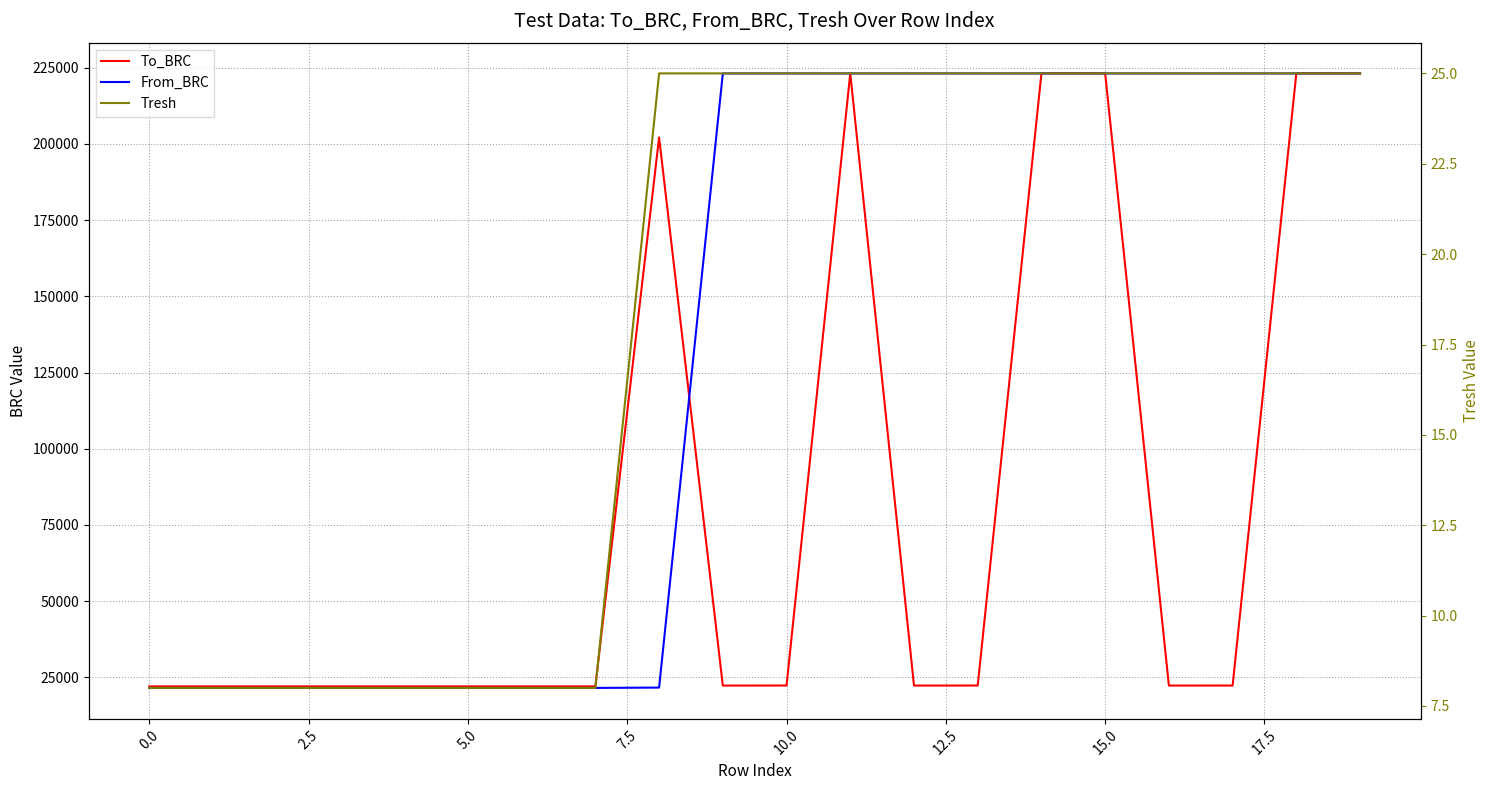

List the series in order of their peak value, highest first.

To_BRC, From_BRC, Tresh